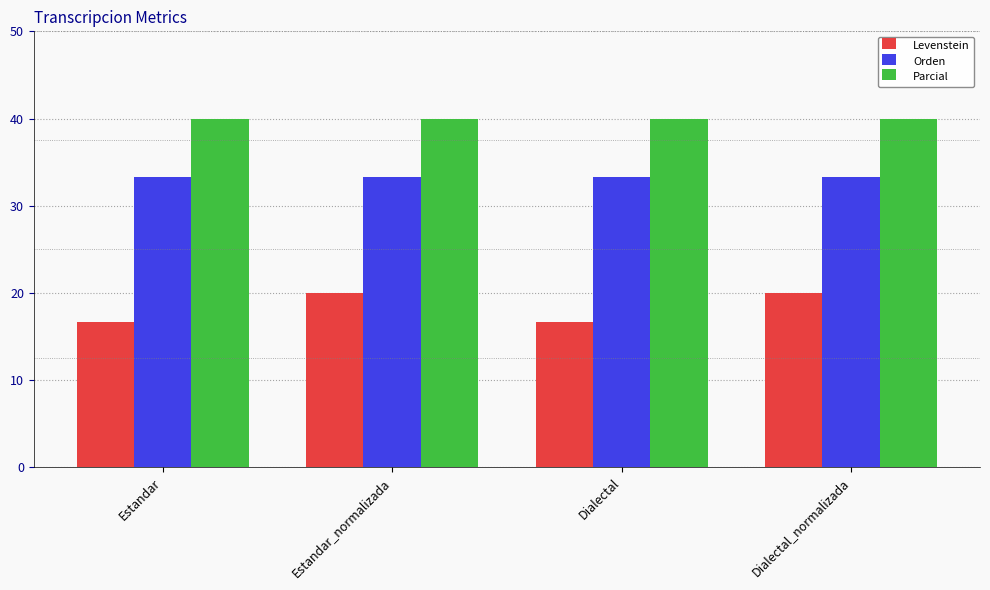

Reading left to right, what are all the values shown in this chart?

Levenstein: Estandar=16.7	Estandar_normalizada=20.0	Dialectal=16.7	Dialectal_normalizada=20.0
Orden: Estandar=33.3	Estandar_normalizada=33.3	Dialectal=33.3	Dialectal_normalizada=33.3
Parcial: Estandar=40.0	Estandar_normalizada=40.0	Dialectal=40.0	Dialectal_normalizada=40.0